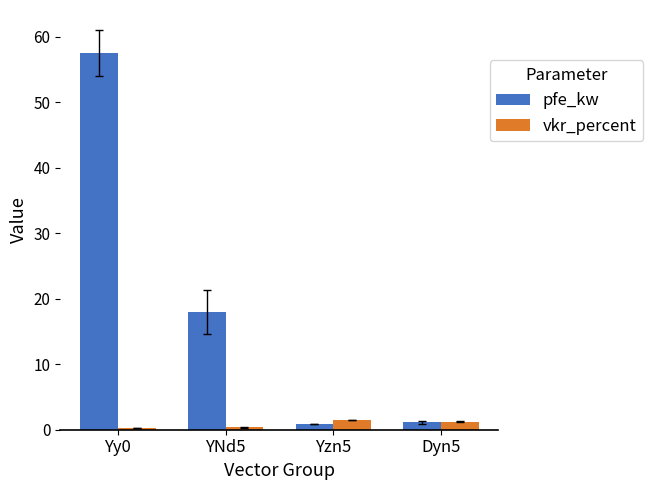

At which label is pfe_kw closest to 29?

YNd5